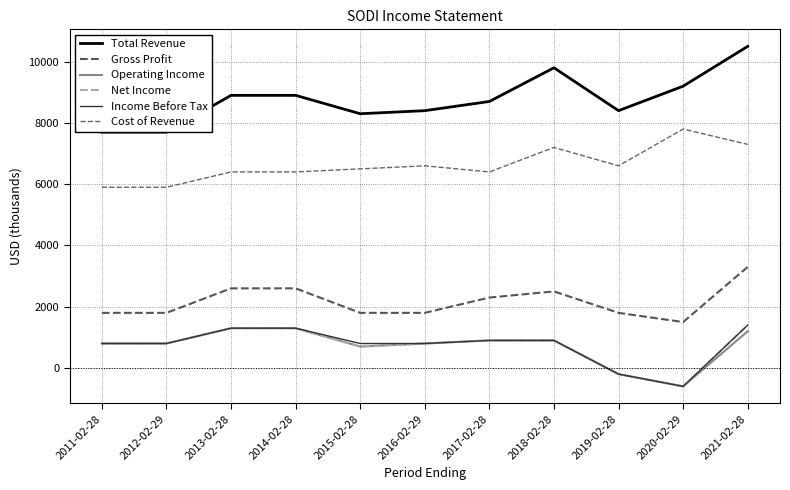

True or false: Income Before Tax has more than 1 interior local peaks.

False